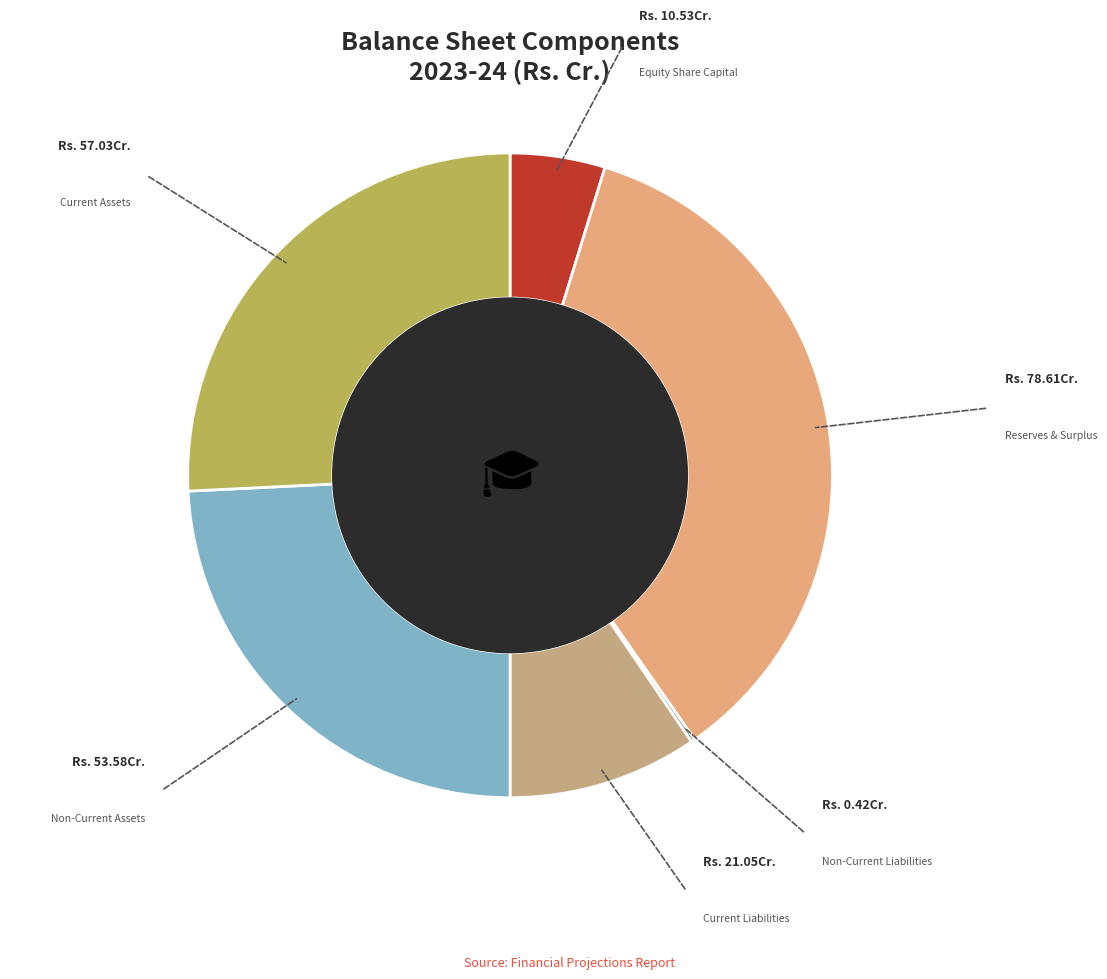

Is it true that Current Assets is 37% of the pie?

False